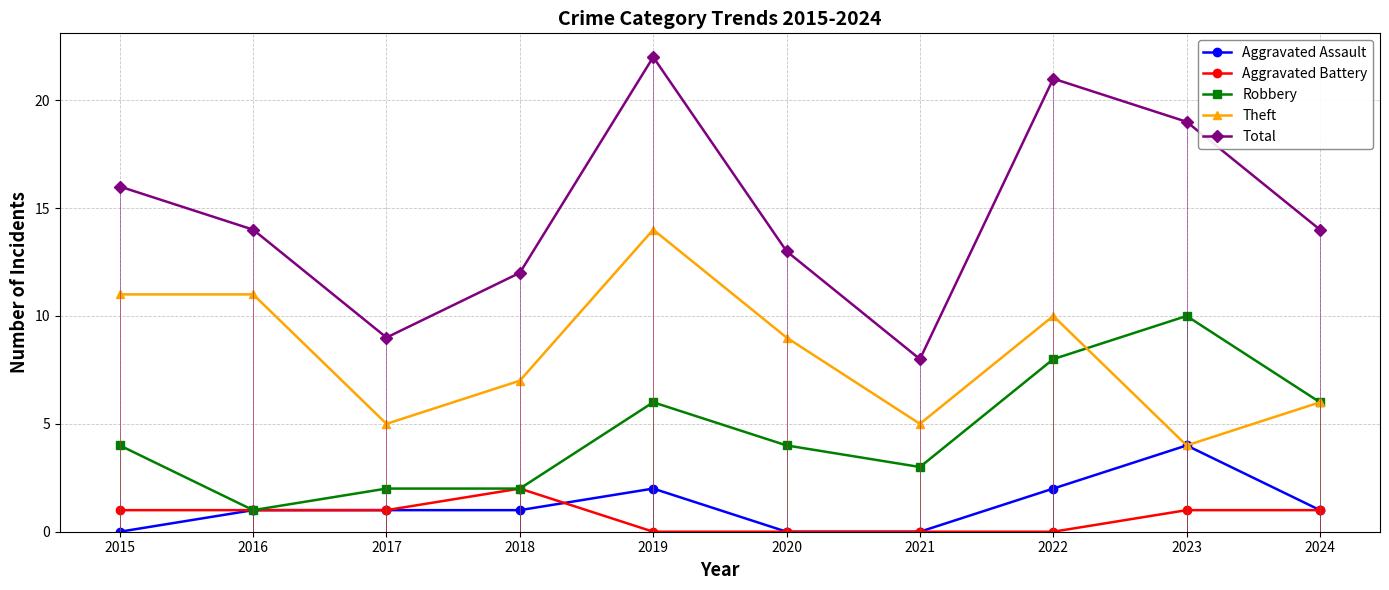

The value of Robbery at 2021 is 1. True or false?

False